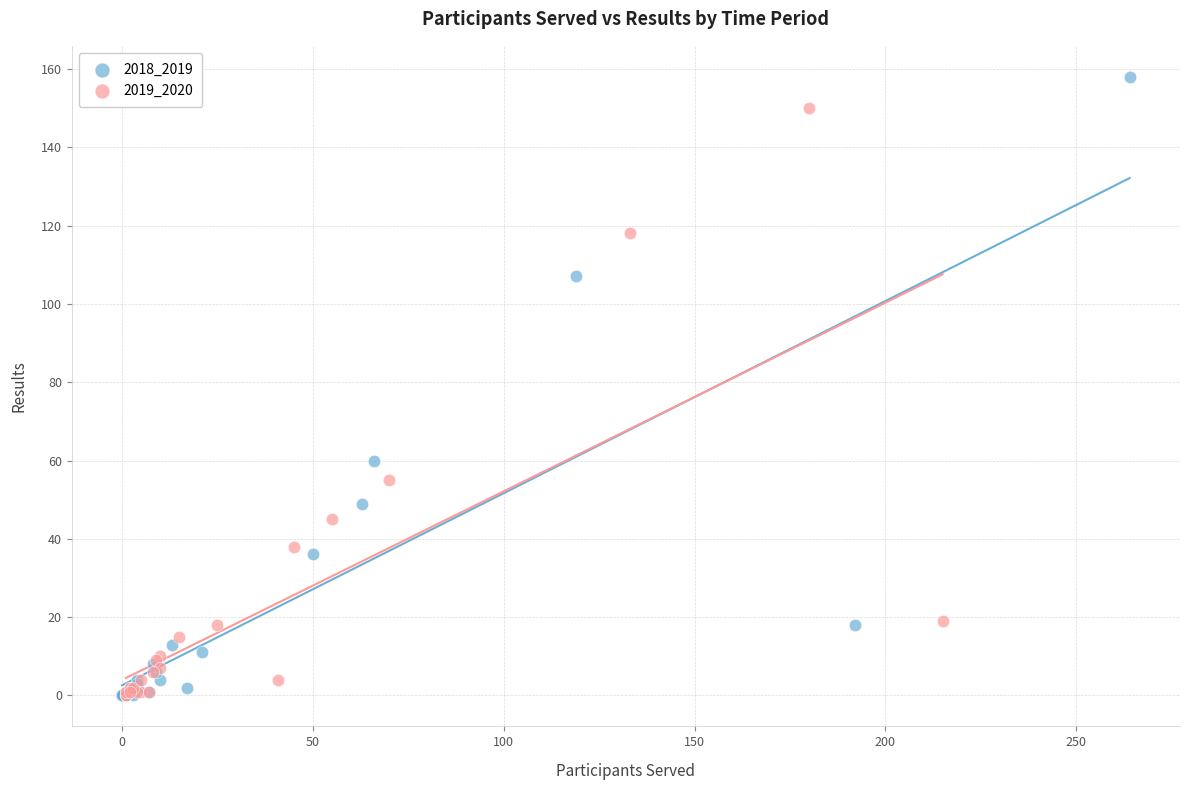

Which series contains the highest Y value?

2018_2019